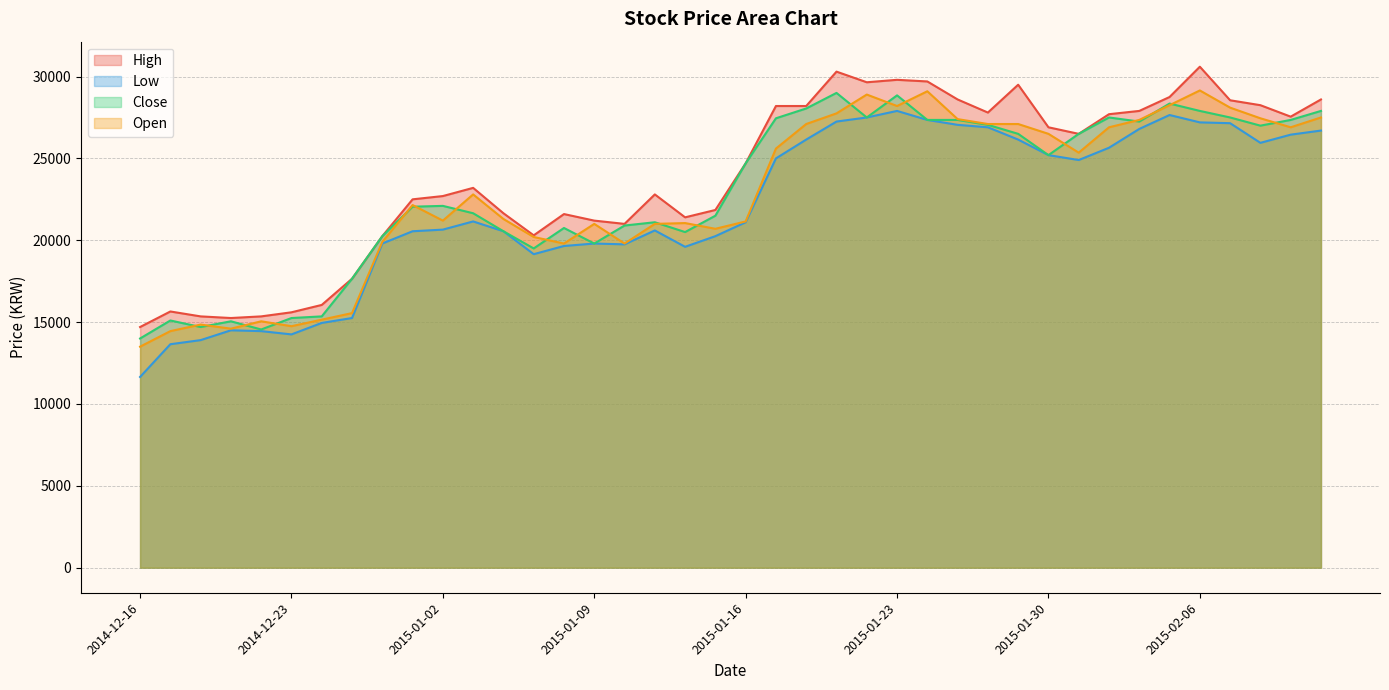

What is the value of the Low point at the 34th from the left?

26800